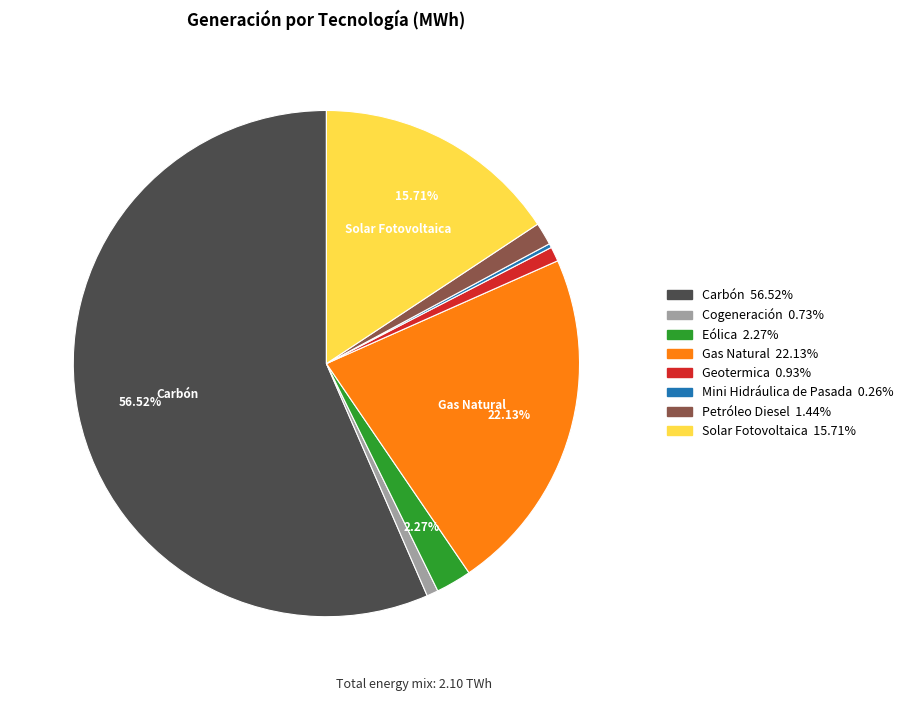

Which slice represents more than half of the pie?

Carbón